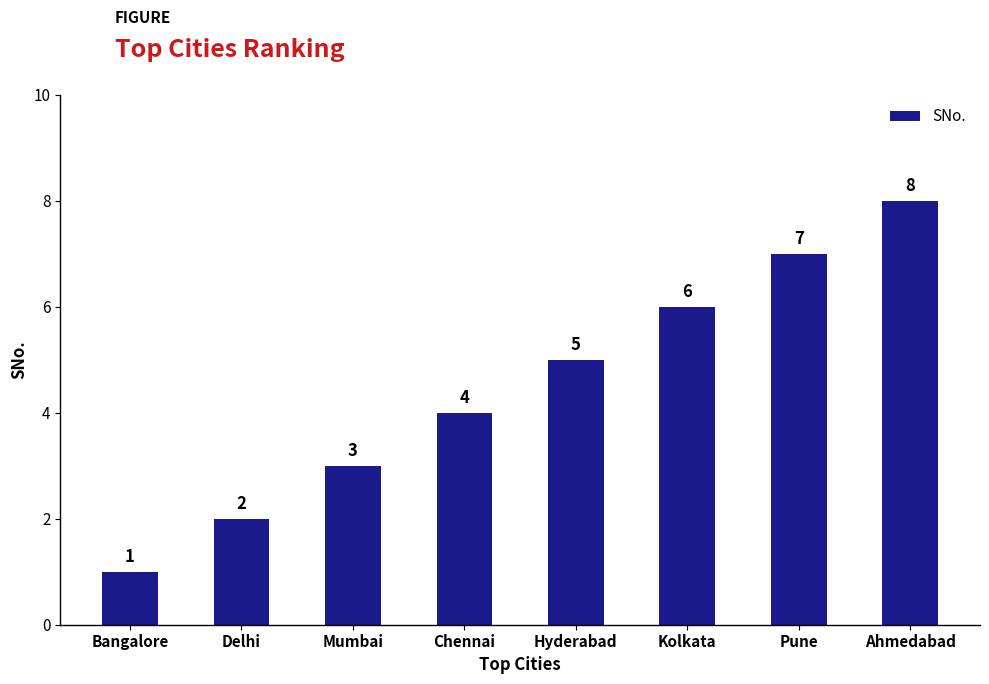

What is the label of the 7th bar from the right?

Delhi